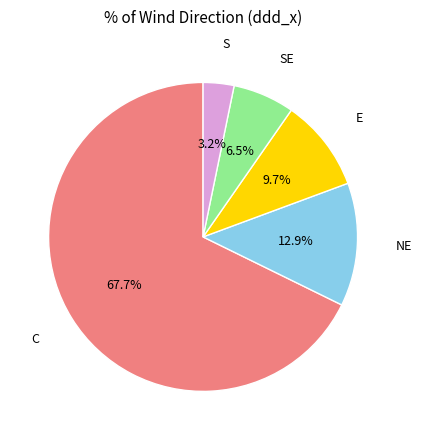

Count the number of slices in the pie.

5